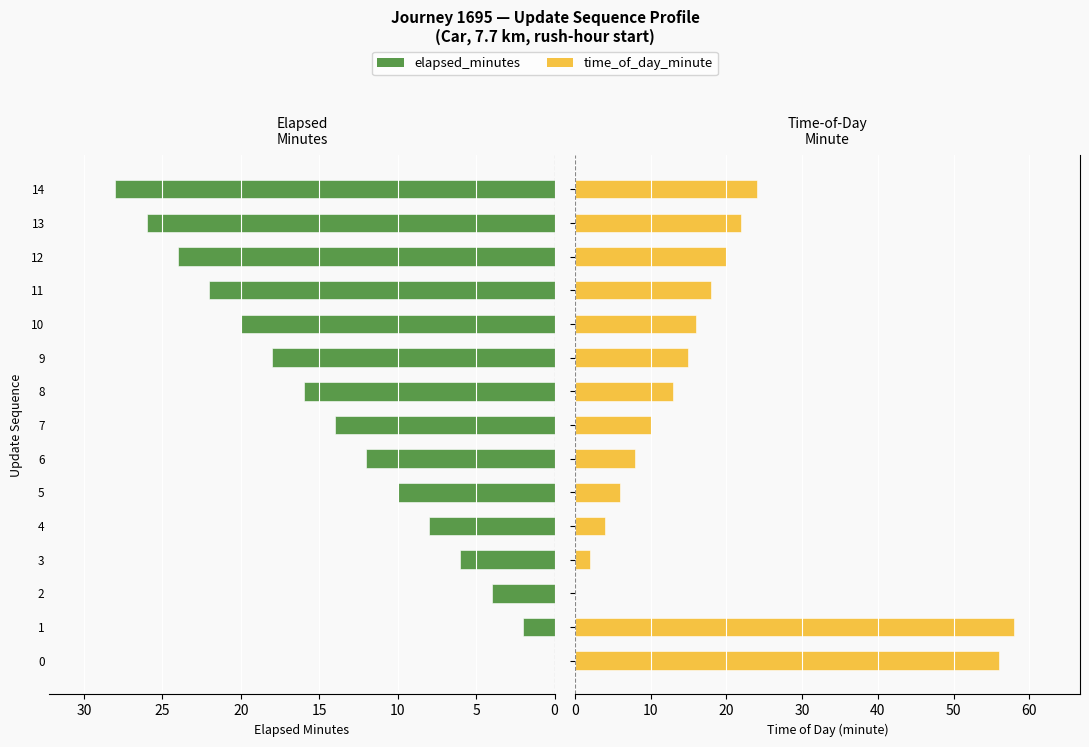

What is the greatest value displayed?

58